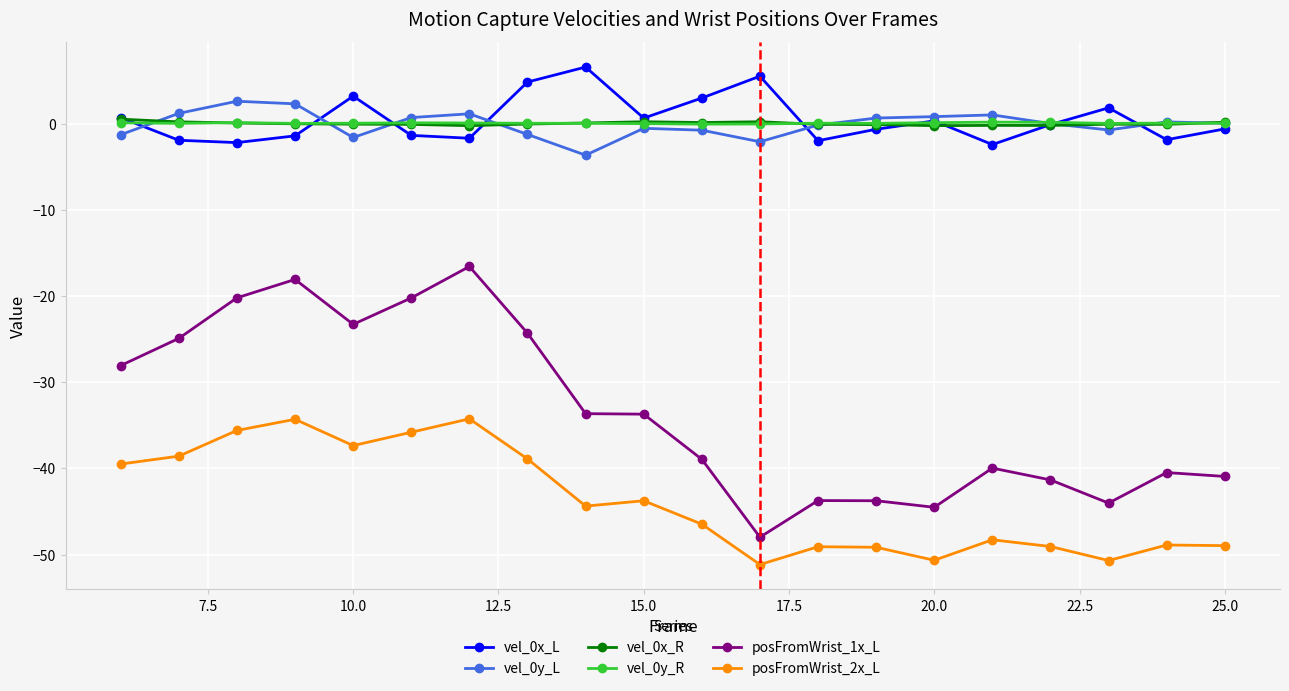

True or false: posFromWrist_2x_L and vel_0x_L cross at least once.

False